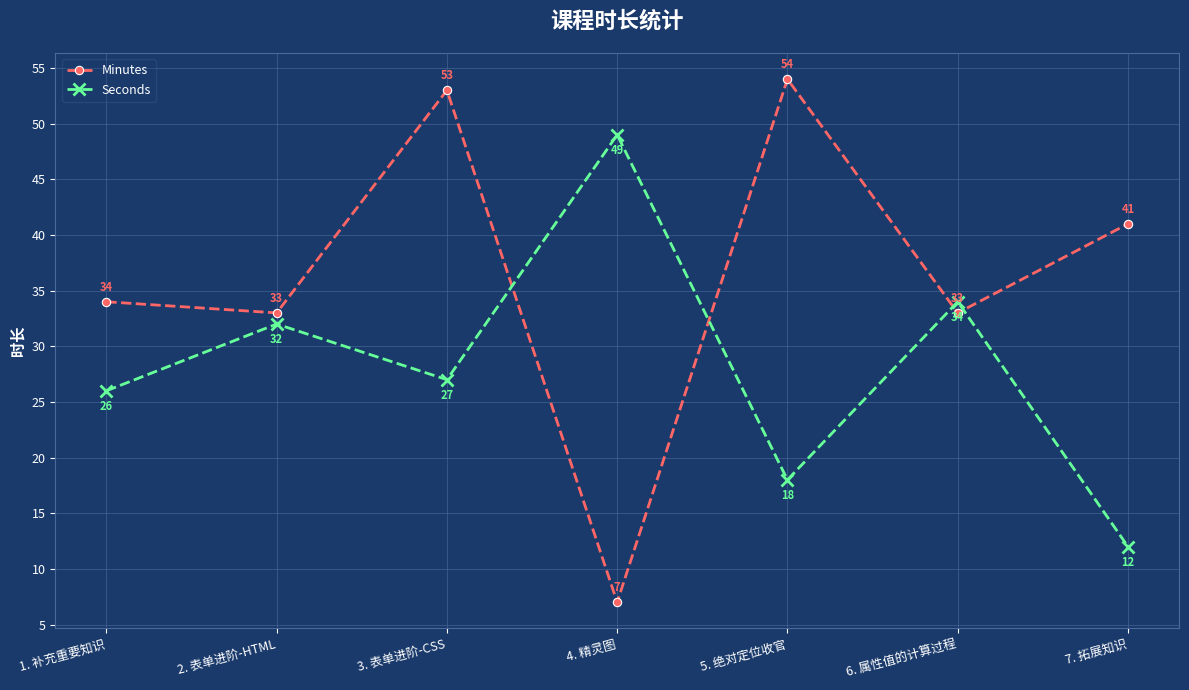

What is the value of the Seconds point at the 5th from the left?

18